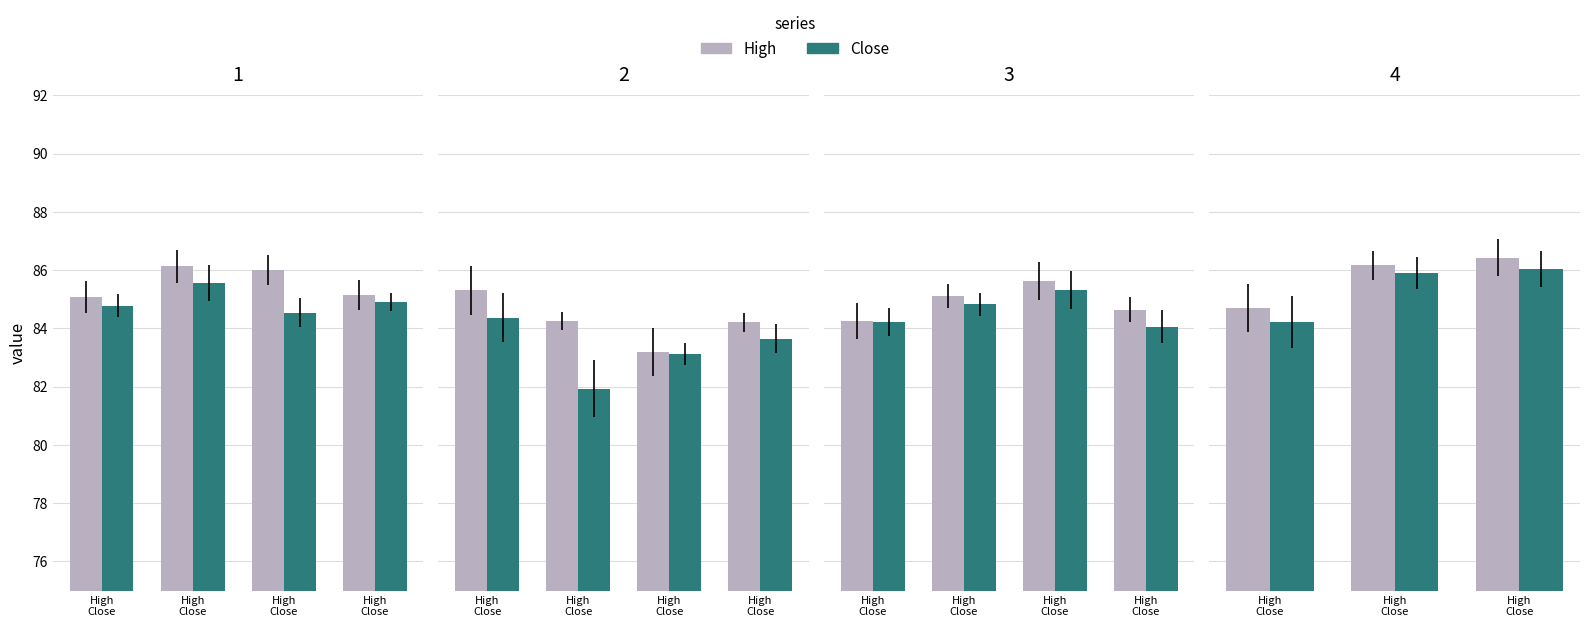

The value of High at High
Close is 84.7. True or false?

True